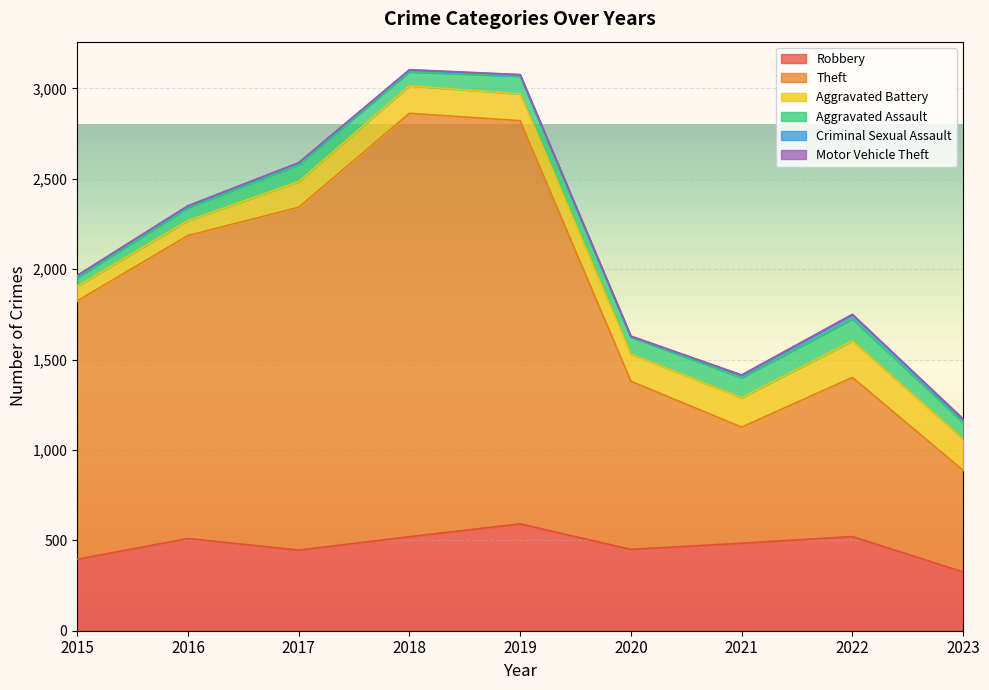

Is it true that Criminal Sexual Assault equals 19 at 2021?

False